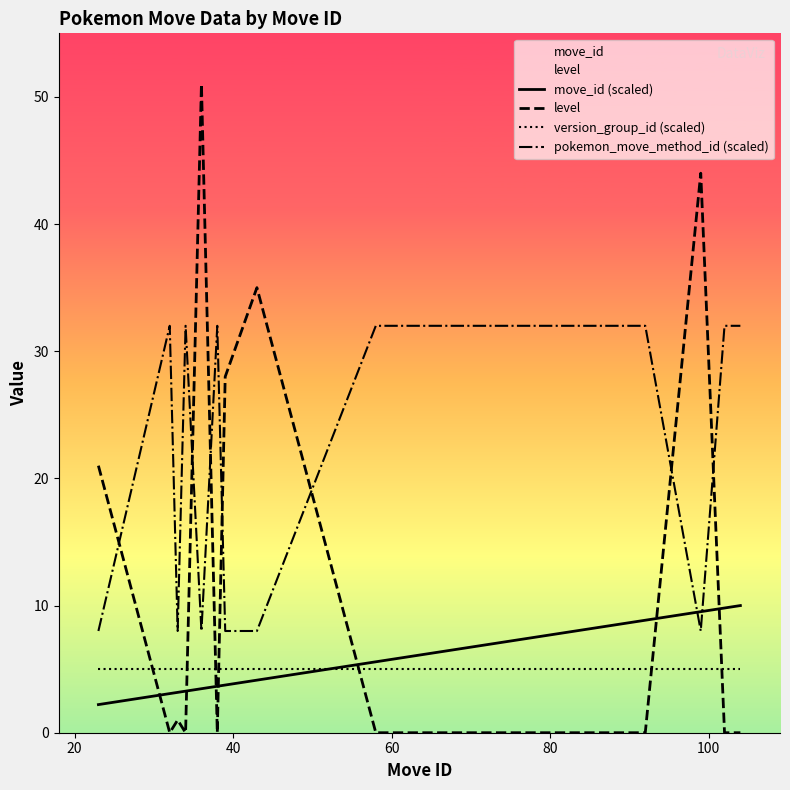

Which series has the largest total across all categories?

pokemon_move_method_id (scaled)